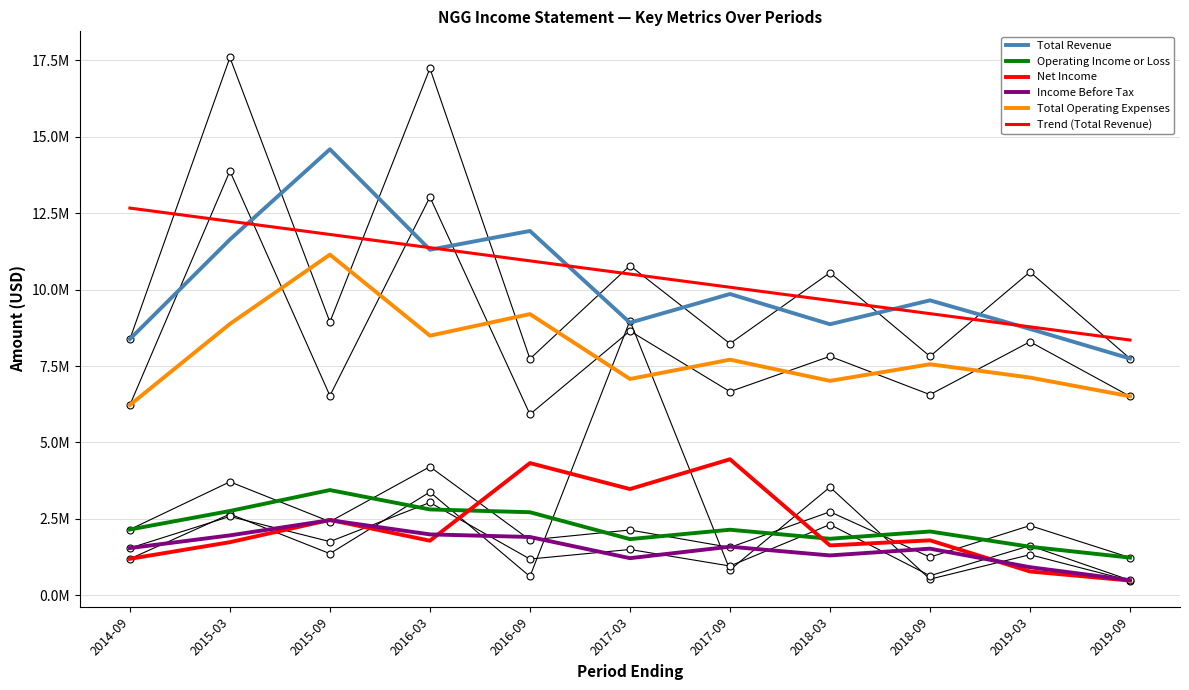

True or false: Total Revenue has a value of 8139514.7 at 2016-09.

False